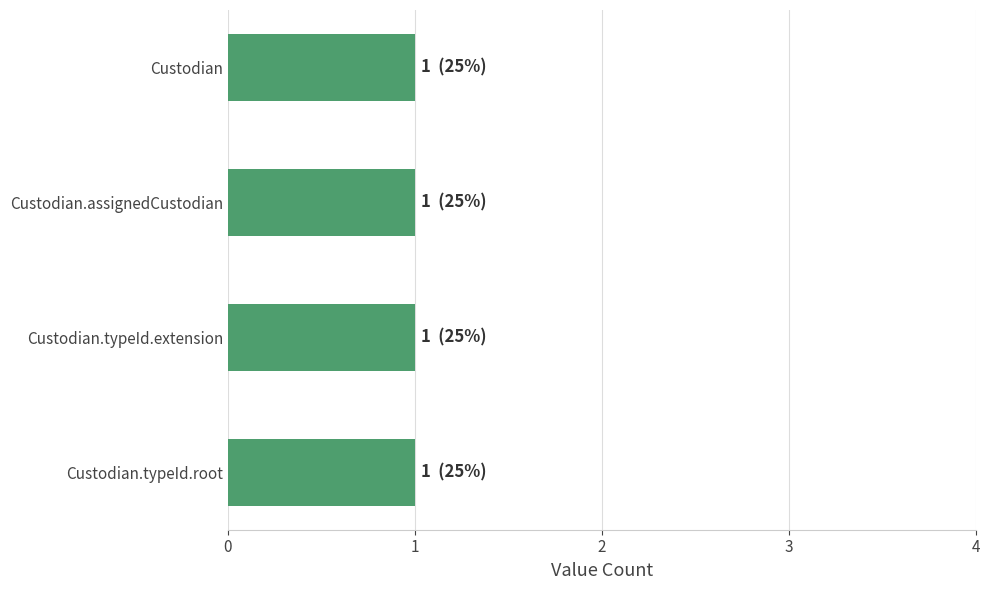

Does the chart contain any negative values?

No